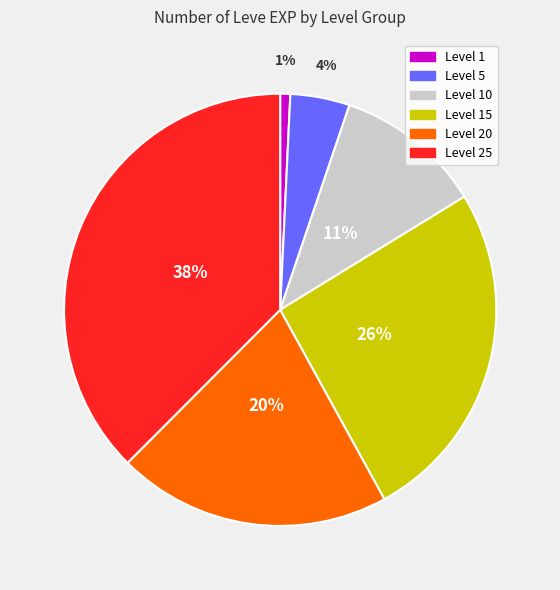

To the nearest percent, what is the average slice percentage?

17%